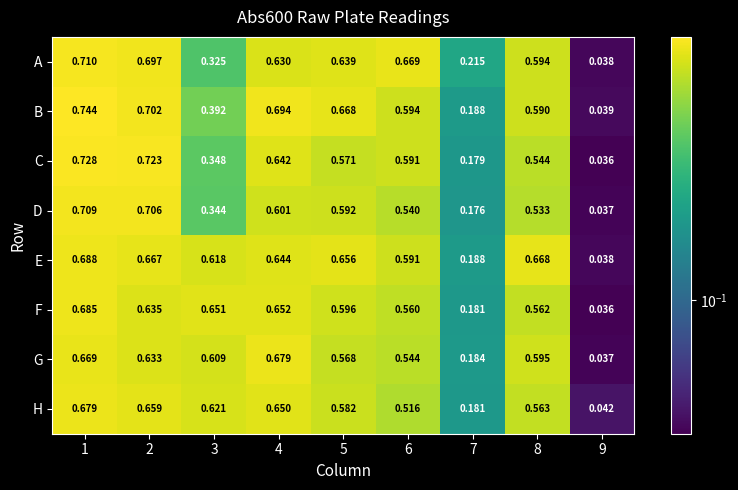

Which series has the largest total across all categories?

E